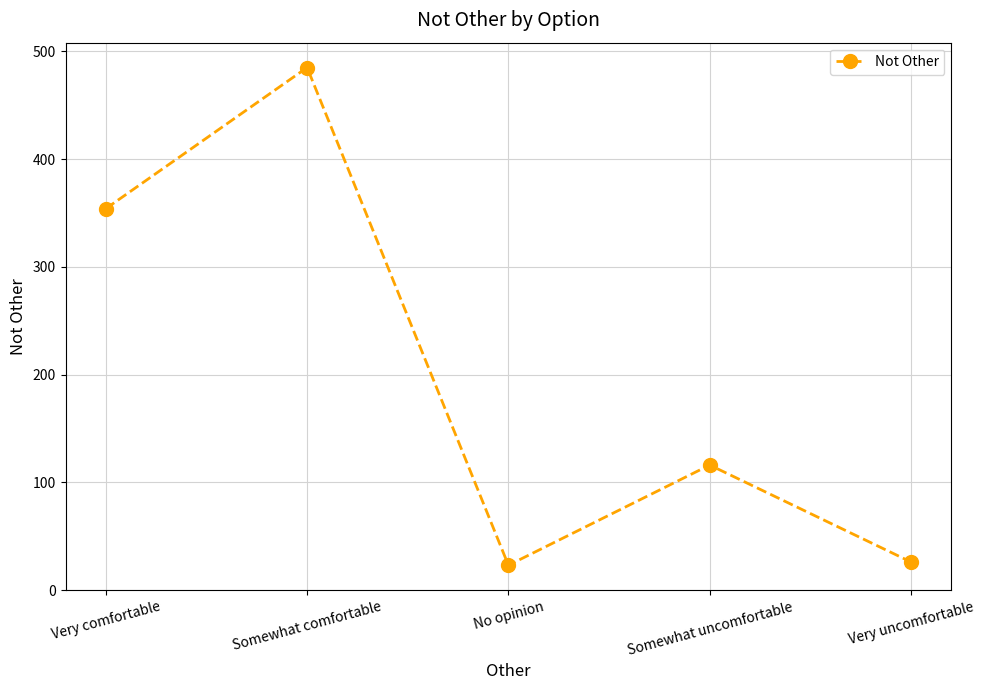

How many interior local valleys (lower than both neighbors) does the data have?

1